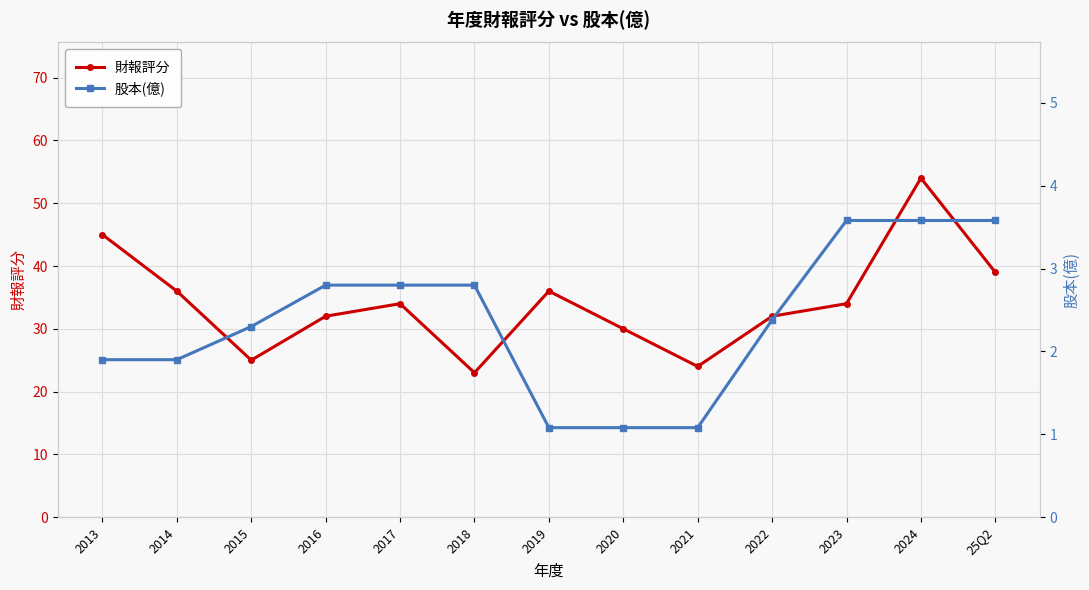

In 財報評分, how many points are higher than both neighbors (excluding endpoints)?

3